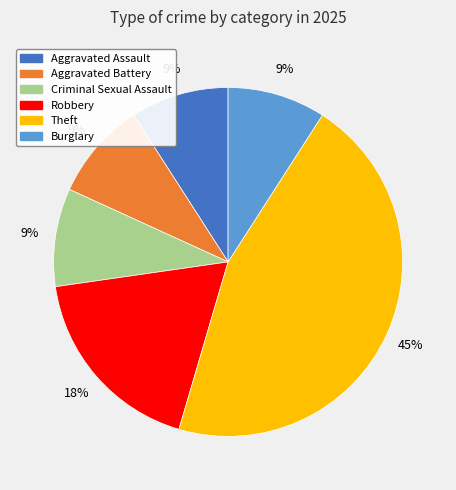

Combined, do Criminal Sexual Assault and Aggravated Assault account for over 50%?

No